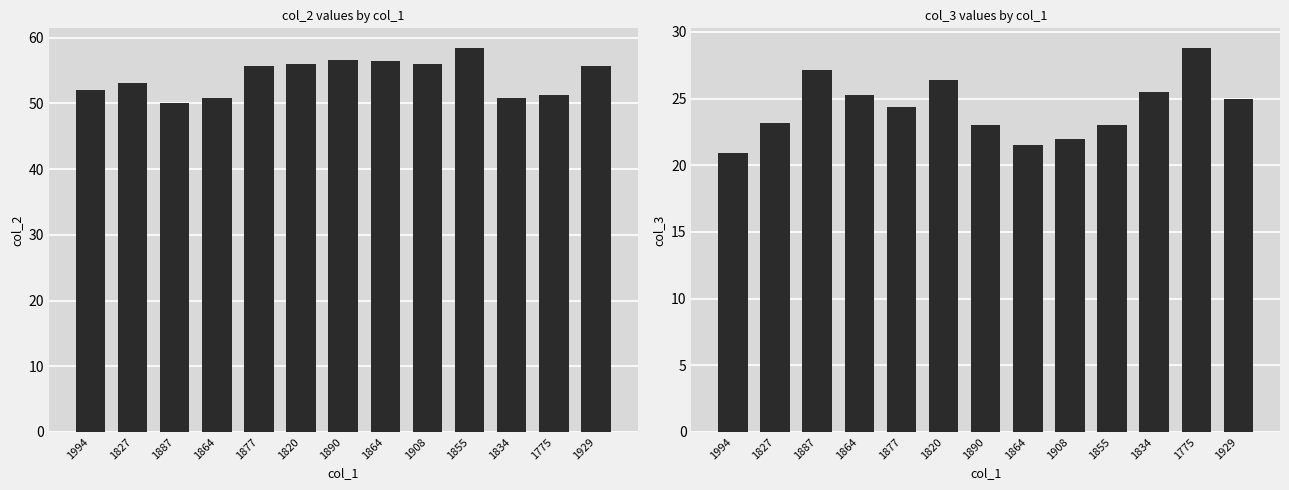

Where does the col_2 series first go above 55?

1877